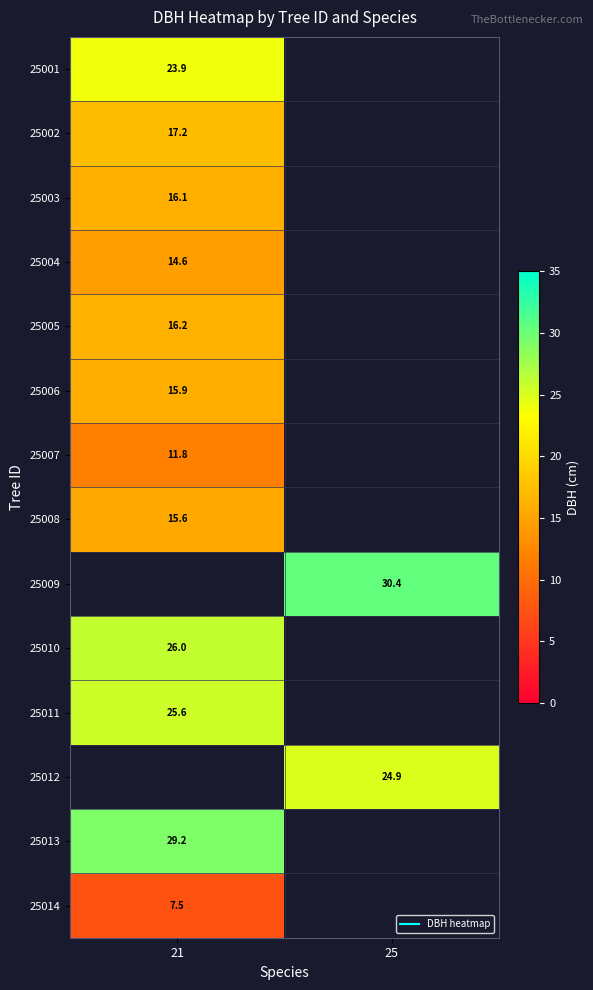

Which category has the lowest value in the 25014 series?

21